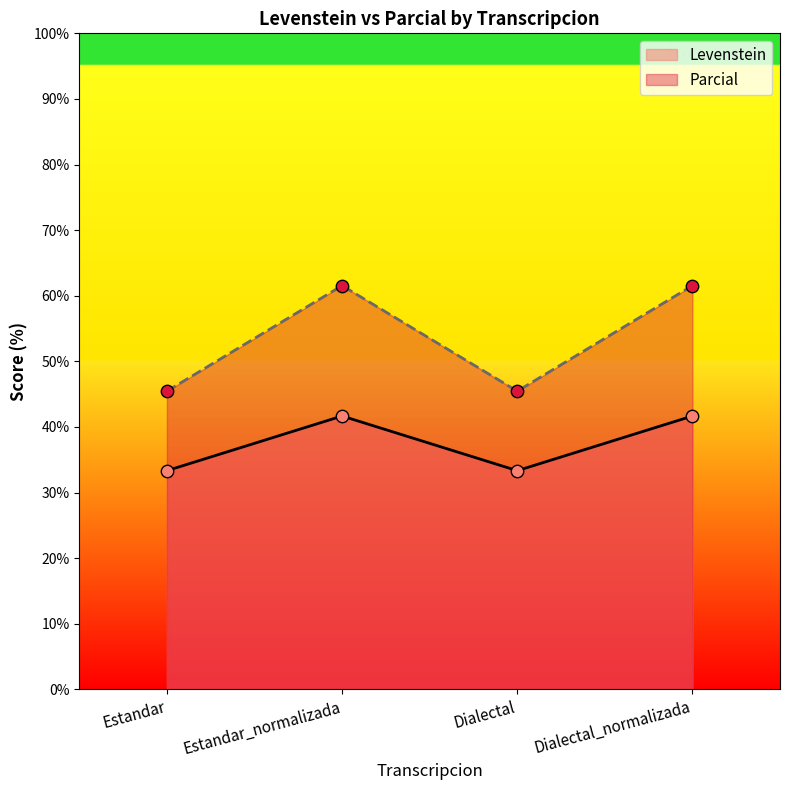

Which series contains the lowest Y value?

Levenstein